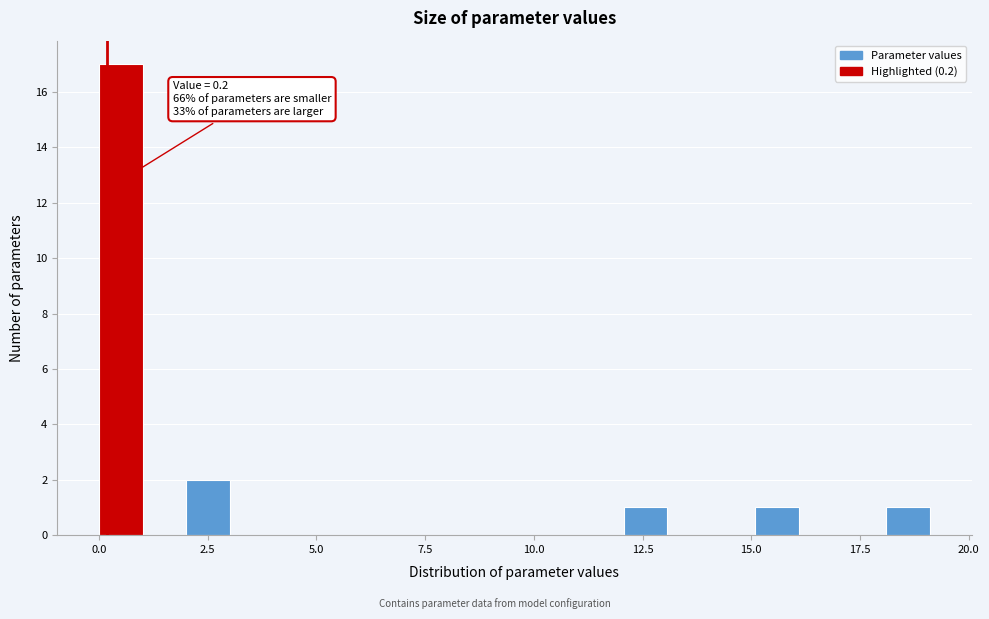

Around what value on the x-axis is the tallest bar? Give the approximate position of its centre, as read against the axis.

0.5